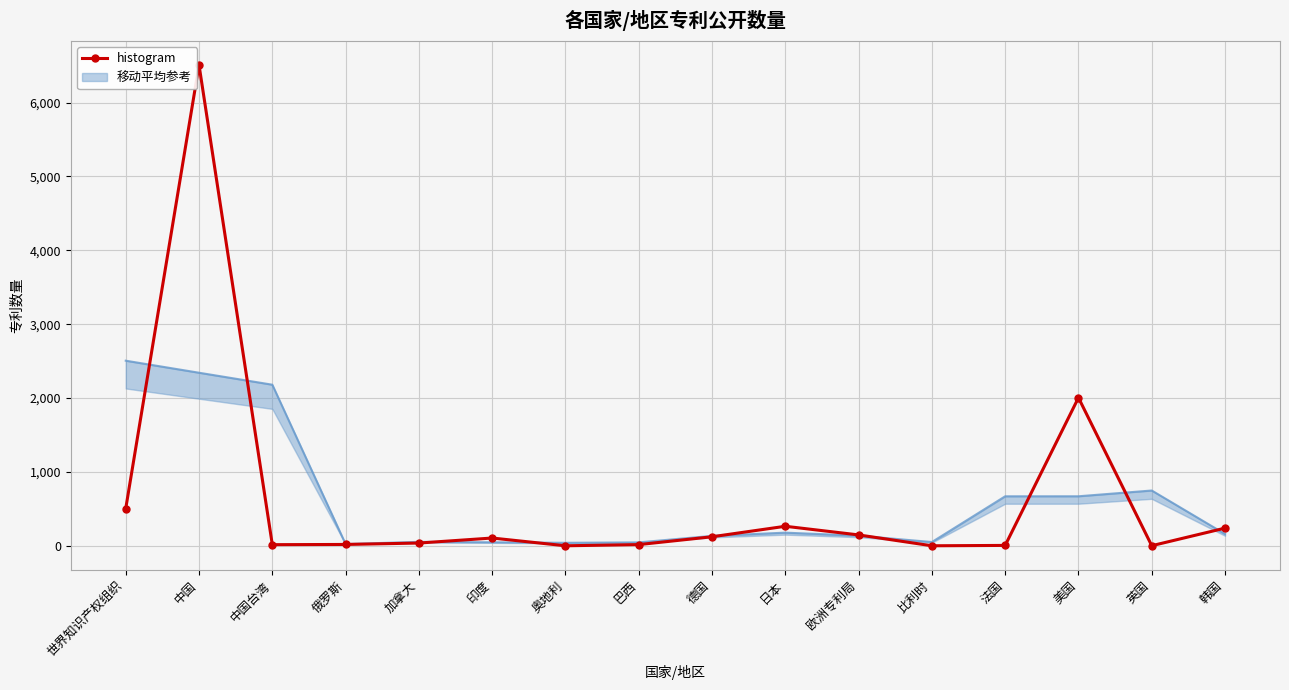

At which category does the chart reach its minimum across all series?

奥地利